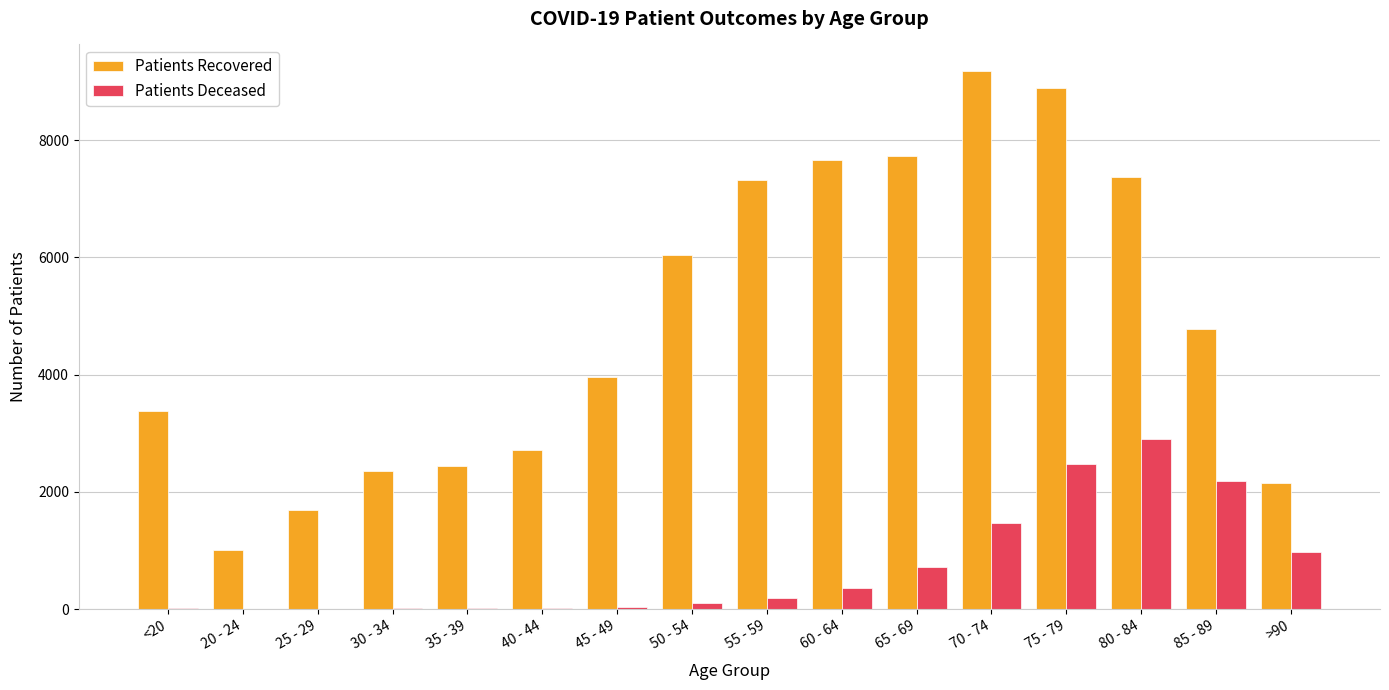

At which category is the sum across all series the highest?

75 - 79